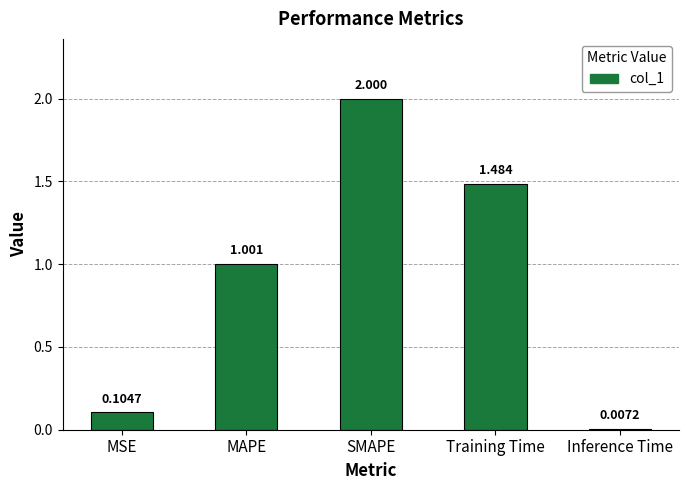

What is the change in value from MSE to Training Time?

+1.4